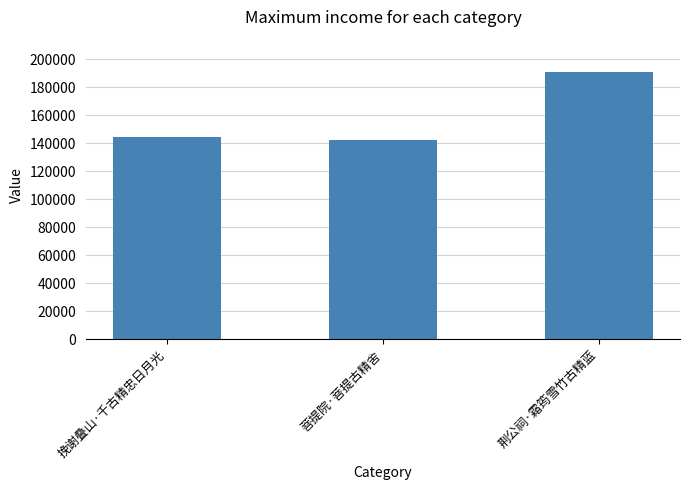

Rank the categories by value from highest to lowest.

荆公祠·霜筠雪竹古精蓝, 挽谢叠山·千古精忠日月光, 菩提院·菩提古精舍